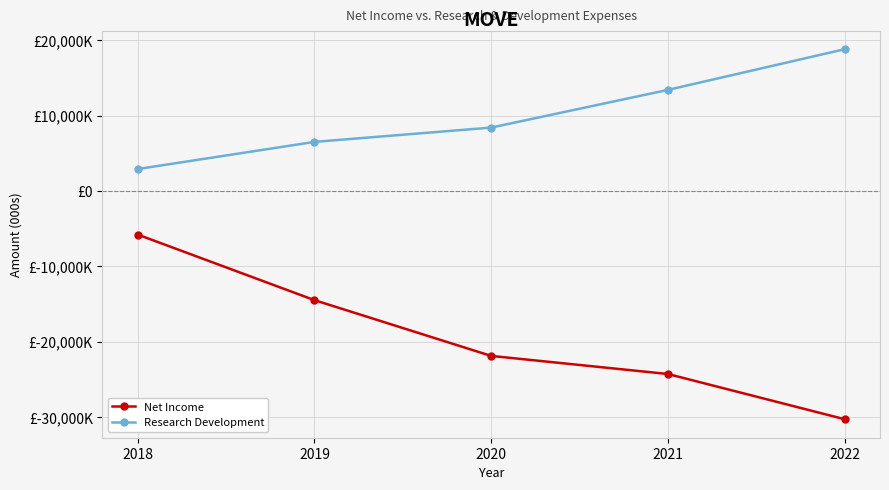

Between 2020 and 2022, which series saw the biggest shift?

Research Development